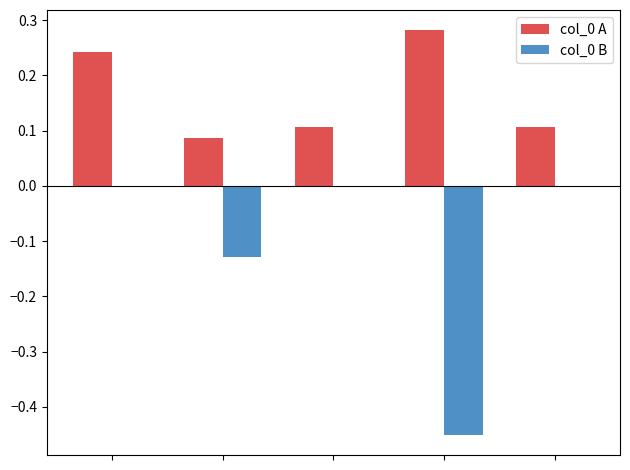

Which series has the largest total across all categories?

col_0 A